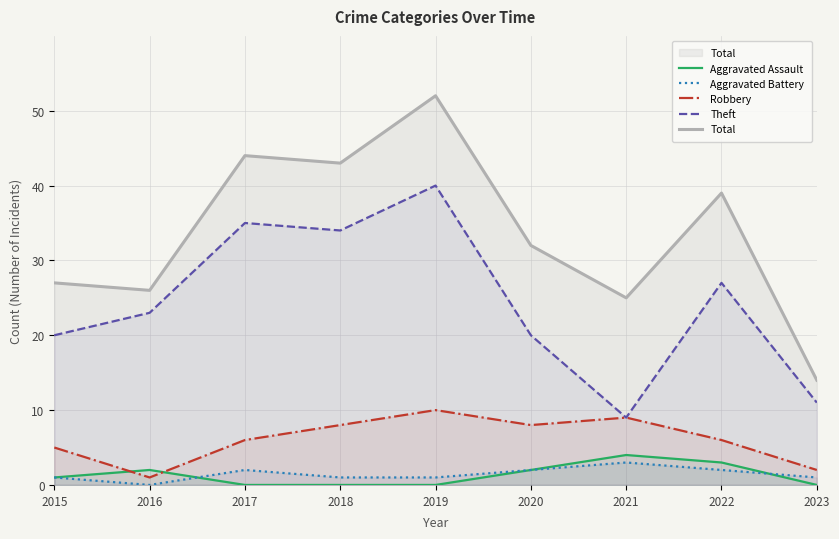

Reading left to right, extract all data points from this chart.

Aggravated Assault: 2015=1	2016=2	2017=0	2018=0	2019=0	2020=2	2021=4	2022=3	2023=0
Aggravated Battery: 2015=1	2016=0	2017=2	2018=1	2019=1	2020=2	2021=3	2022=2	2023=1
Robbery: 2015=5	2016=1	2017=6	2018=8	2019=10	2020=8	2021=9	2022=6	2023=2
Theft: 2015=20	2016=23	2017=35	2018=34	2019=40	2020=20	2021=9	2022=27	2023=11
Total: 2015=27	2016=26	2017=44	2018=43	2019=52	2020=32	2021=25	2022=39	2023=14